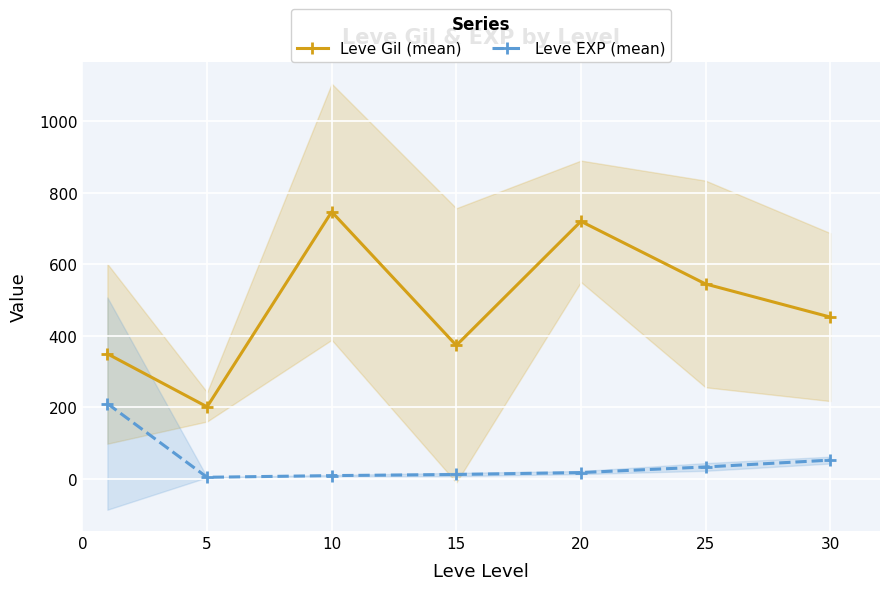

At how many categories does at least one series exceed 653?

2